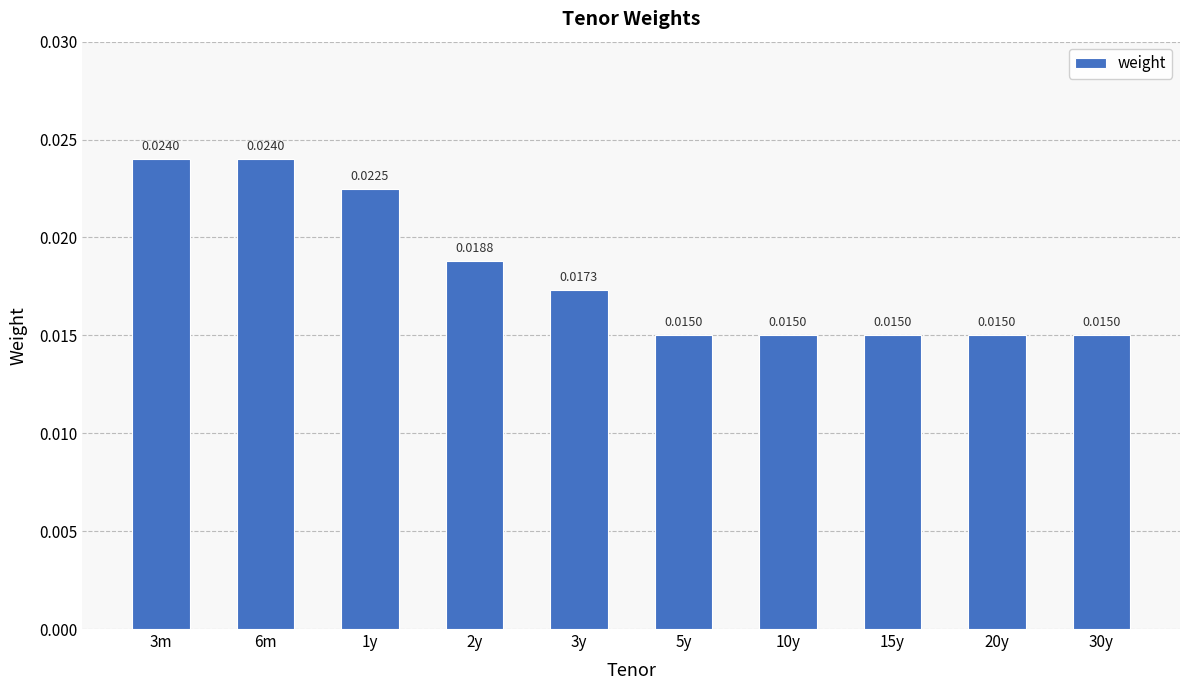

Which has a higher value, 1y or 2y?

1y